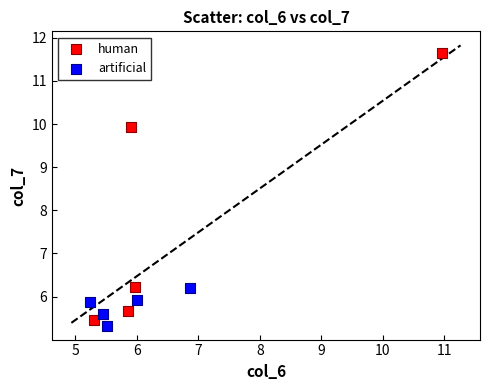

Which series has the largest Y range (max minus min)?

human